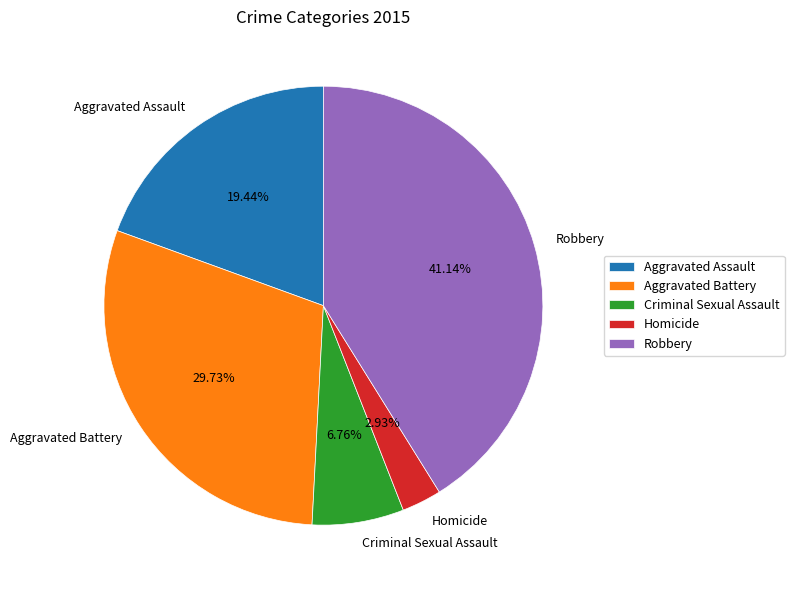

How many segments does this pie chart have?

5